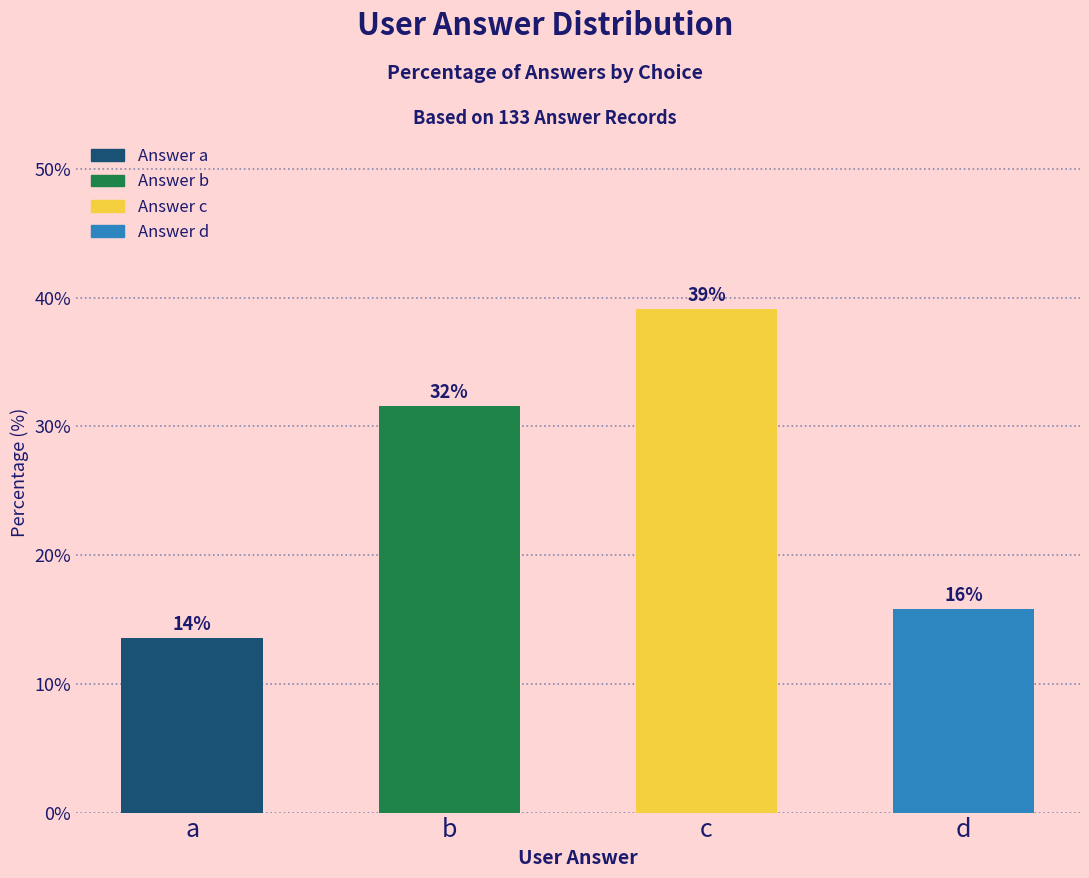

How many bars are there in total?

4